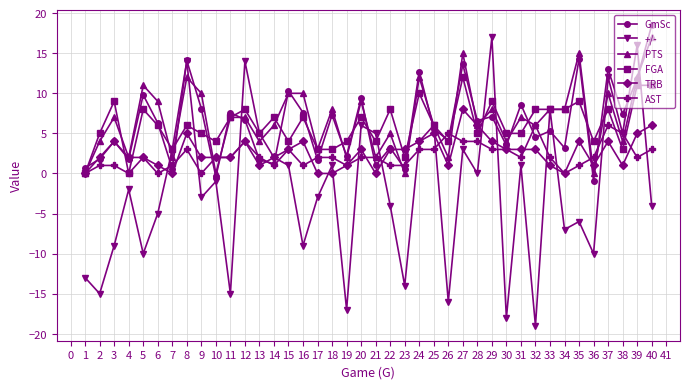

How many series are shown in this chart?

6